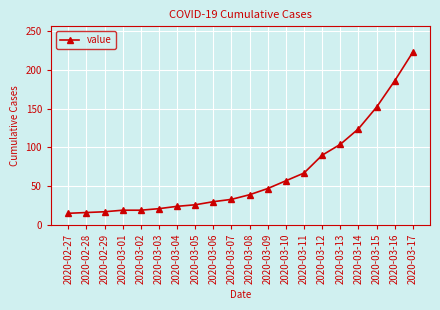

Which label corresponds to the largest value in the chart?

2020-03-17